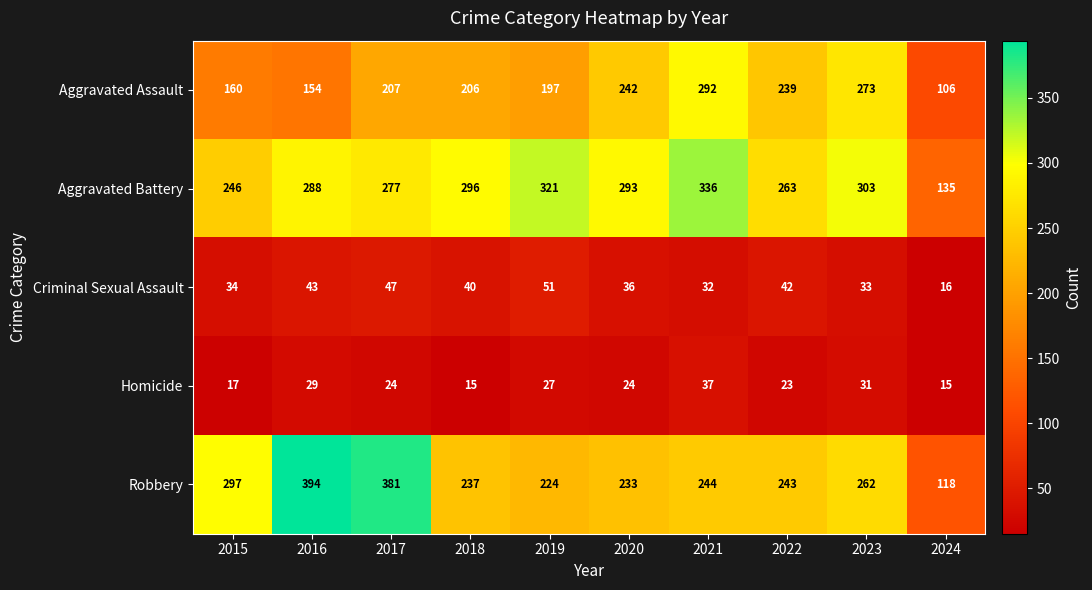

Rank the series by their maximum value, from highest to lowest.

Robbery, Aggravated Battery, Aggravated Assault, Criminal Sexual Assault, Homicide